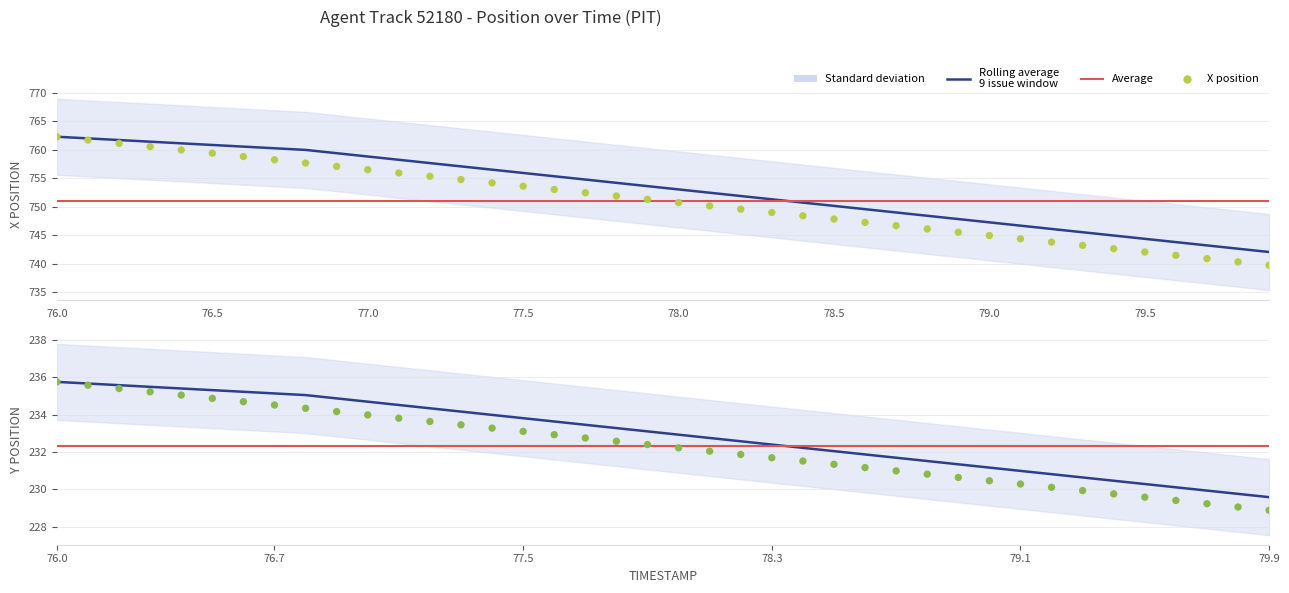

Is the value of X at 77.1 greater than the value of Y at 79.4?

Yes